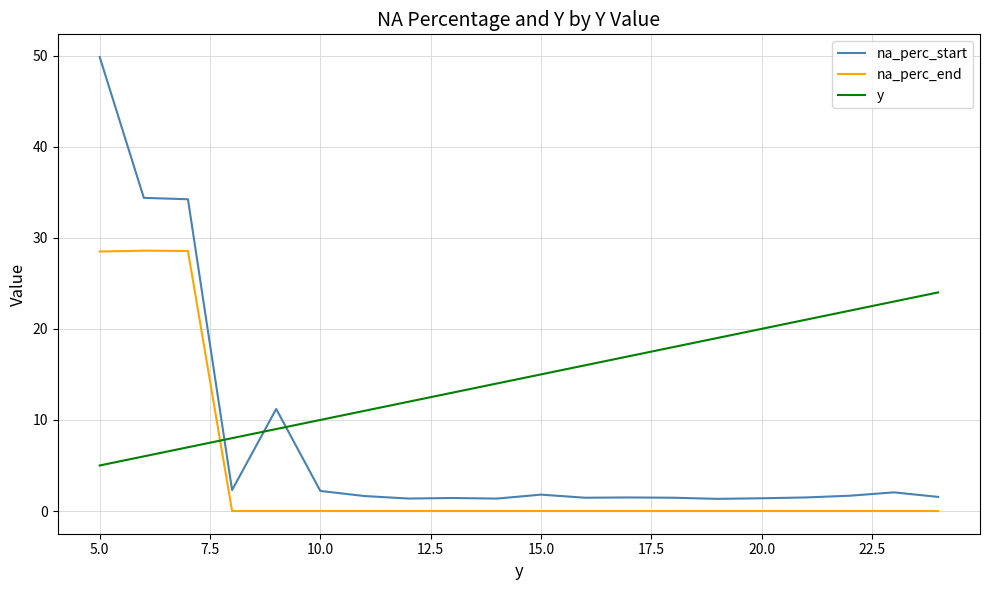

True or false: na_perc_start and na_perc_end intersect in this chart.

False